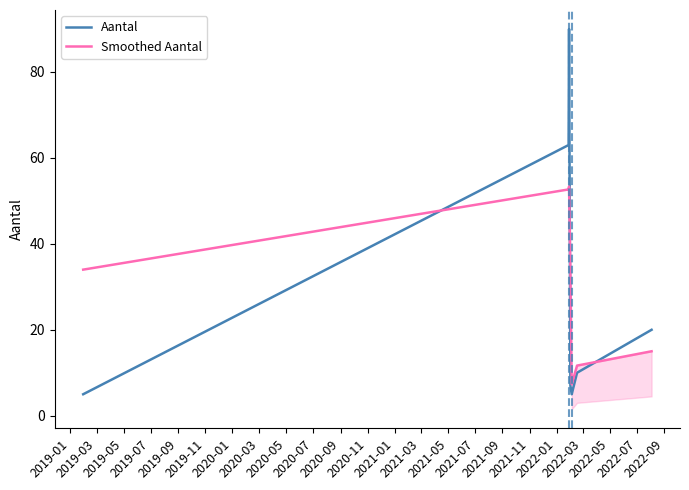

Which series ends up on top after the final intersection of Aantal and Smoothed Aantal?

Aantal